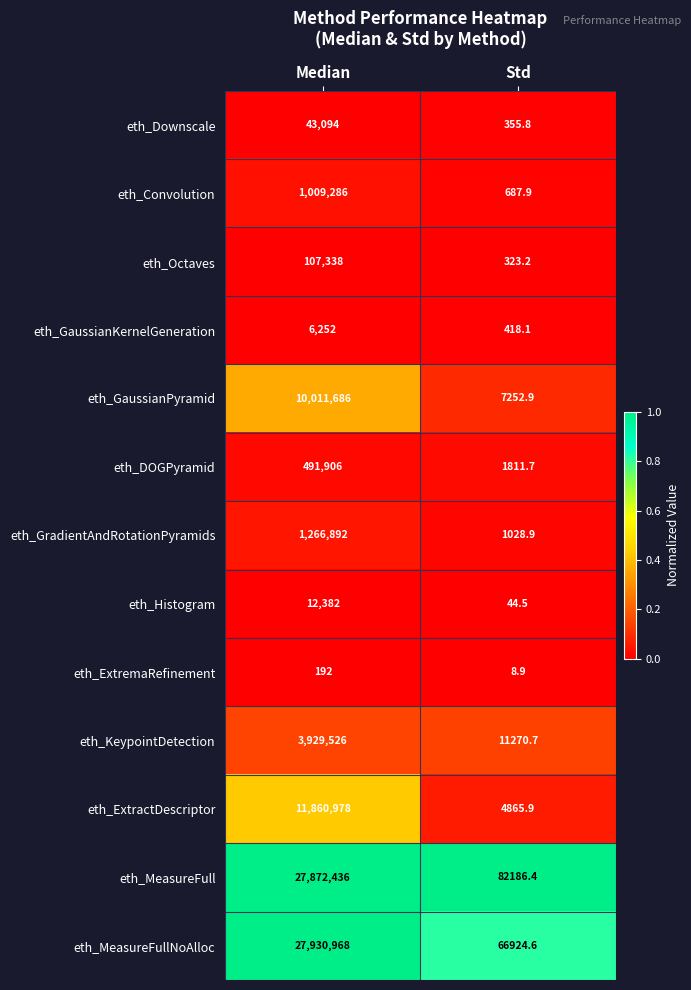

What is the smallest value displayed?

8.9